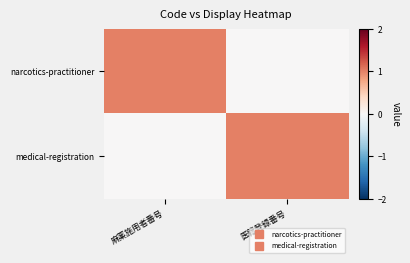

At which category is the sum across all series the highest?

麻薬施用者番号